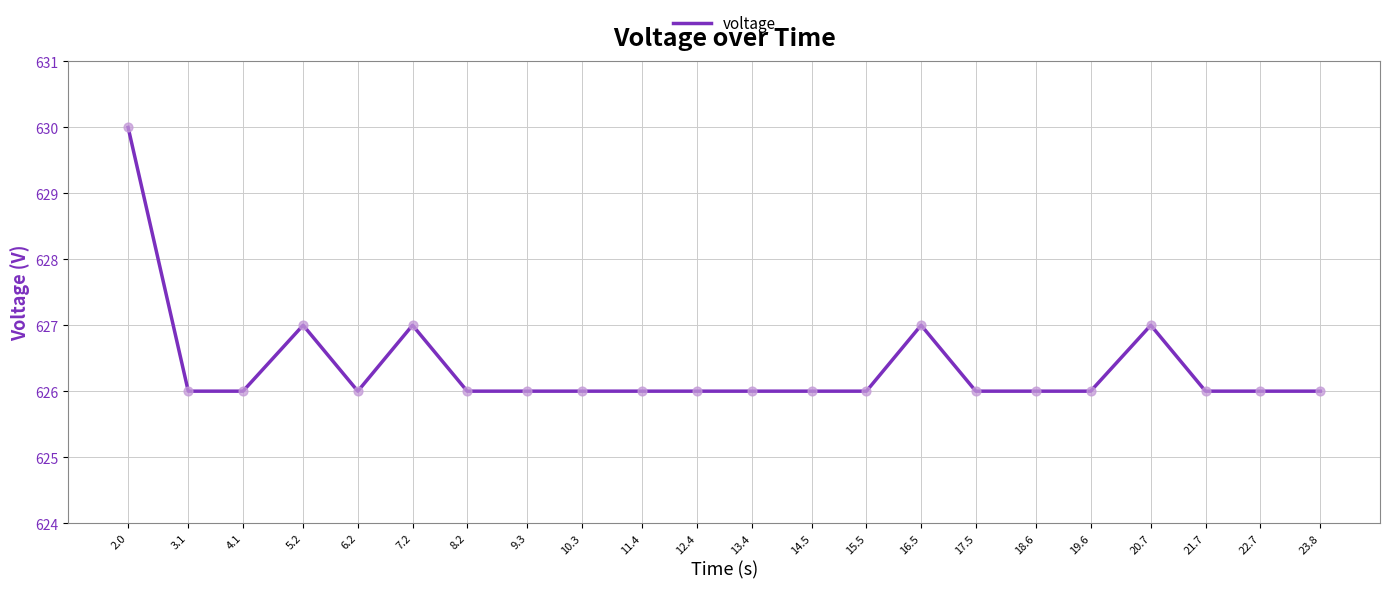

Approximately how many times larger is the value at 20.7 compared to 16.5?

1.0